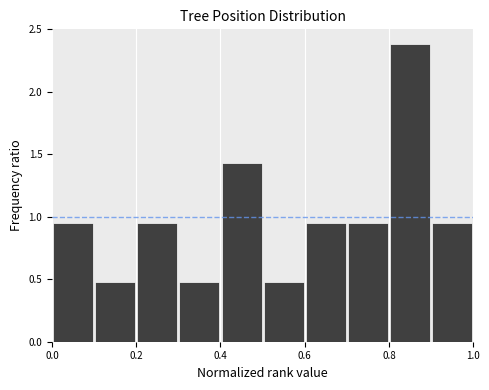

Reading left to right, transcribe this chart: for each bar, give the range it covers on the x-axis and its height. The values are not printed on the chart, so give them approximately, as read against the axis.

0.0 to 0.1: 0.95
0.1 to 0.2: 0.50
0.2 to 0.3: 0.95
0.3 to 0.4: 0.50
0.4 to 0.5: 1.45
0.5 to 0.6: 0.50
0.6 to 0.7: 0.95
0.7 to 0.8: 0.95
0.8 to 0.9: 2.40
0.9 to 1.0: 0.95